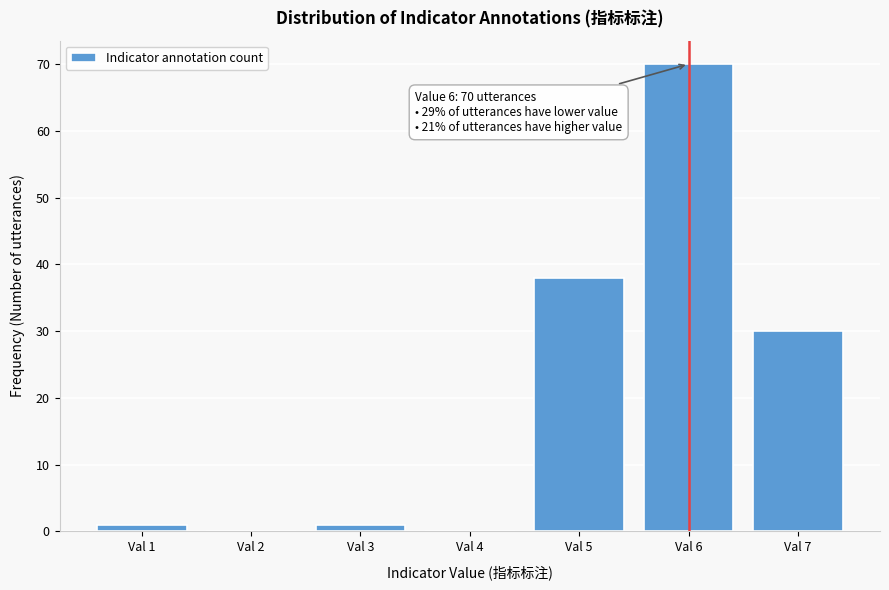

Reading right to left, list all the values displayed in this chart.

Val 7=30	Val 6=70	Val 5=38	Val 4=0	Val 3=1	Val 2=0	Val 1=1